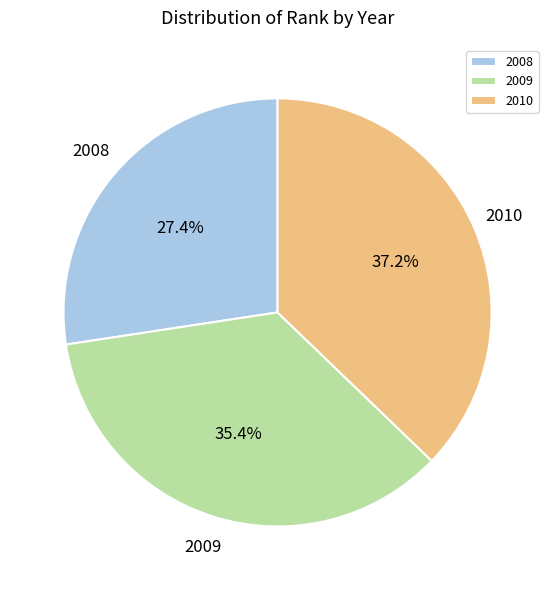

To the nearest percent, what is the average slice percentage?

33%